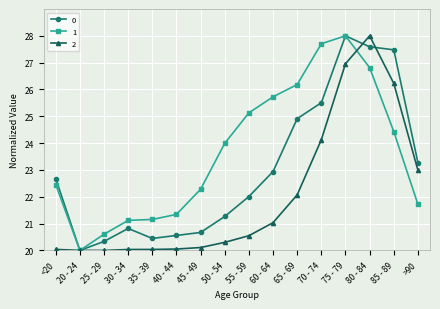

What is the smallest value displayed?

20.0